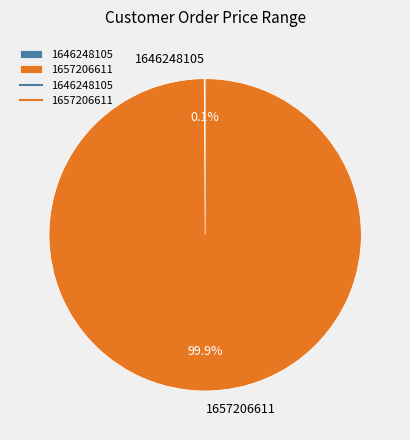

What is the majority slice?

1657206611